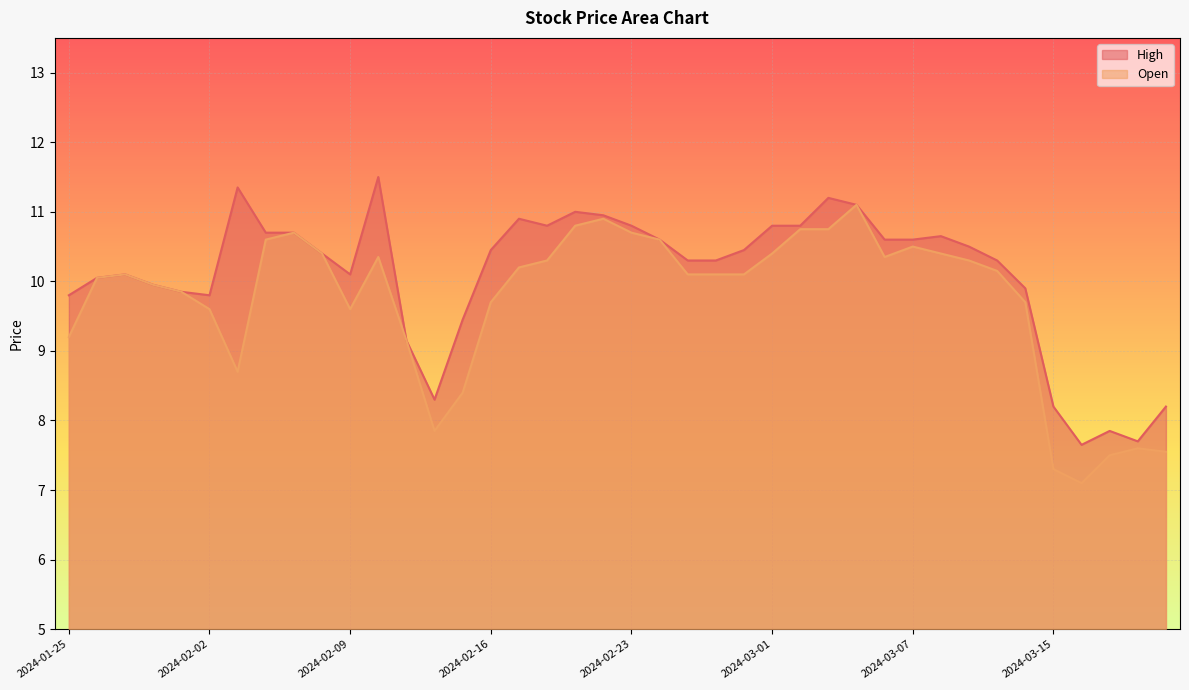

True or false: High and Open cross at least once.

False